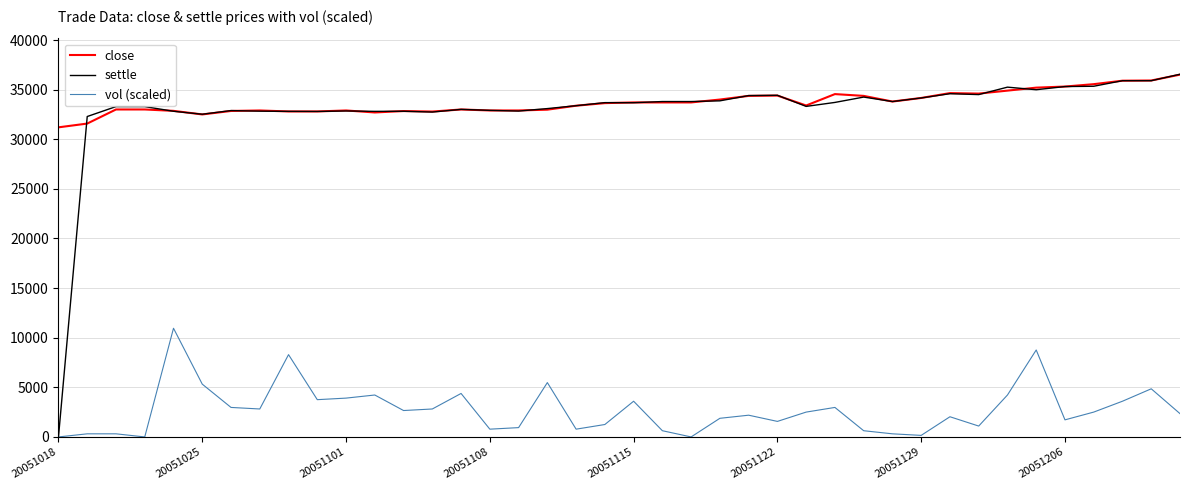

At how many categories does at least one series exceed 31677?

39